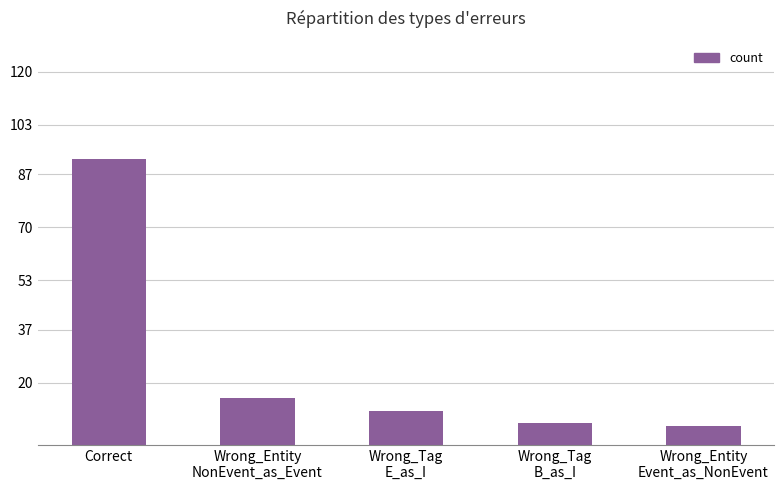

The value at Correct is 92. True or false?

True